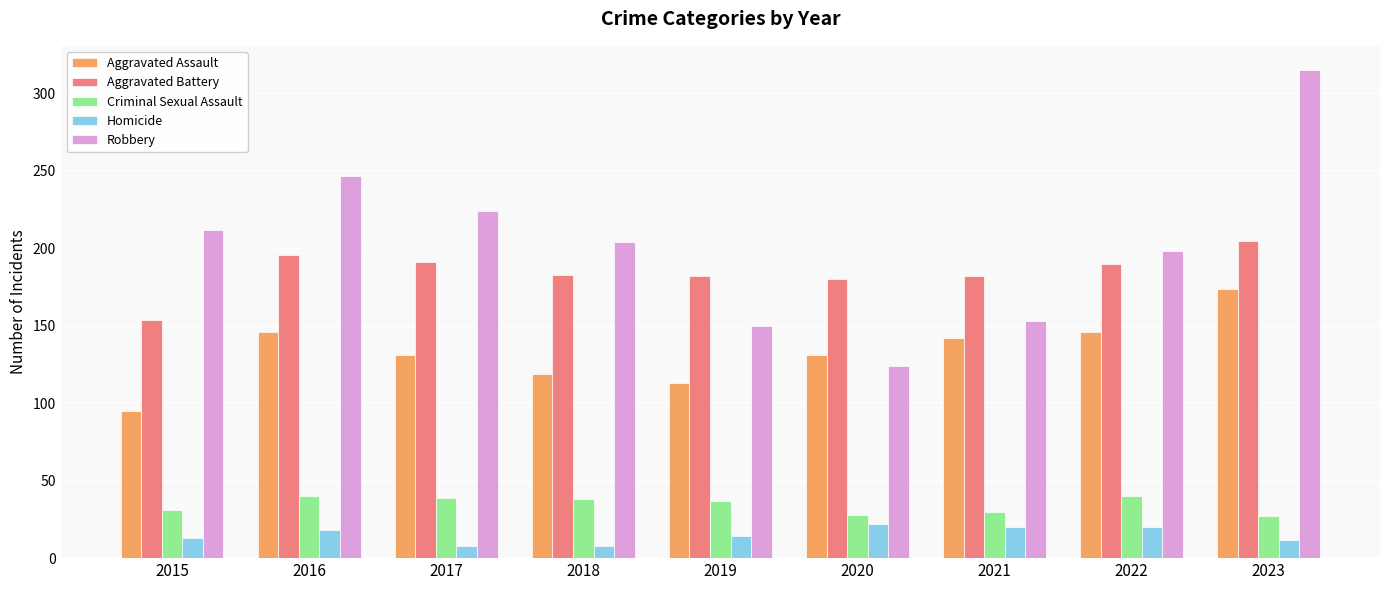

What is the difference between the maximum and minimum values in the Aggravated Assault series?

79